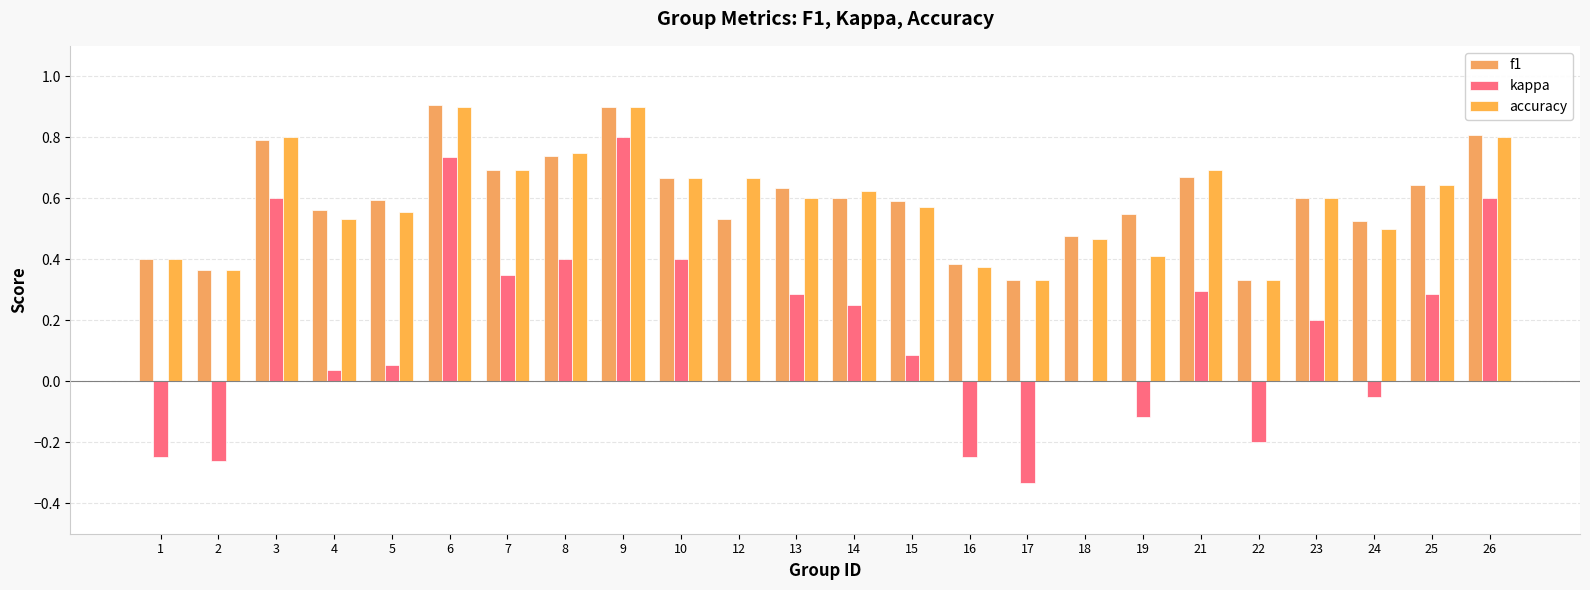

The value of f1 at 3 is 0.8. True or false?

True